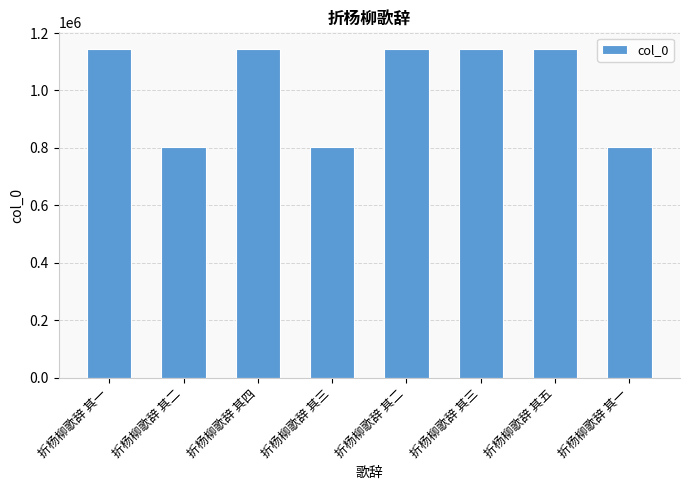

At which category does the chart reach its peak across all series?

折杨柳歌辞 其三